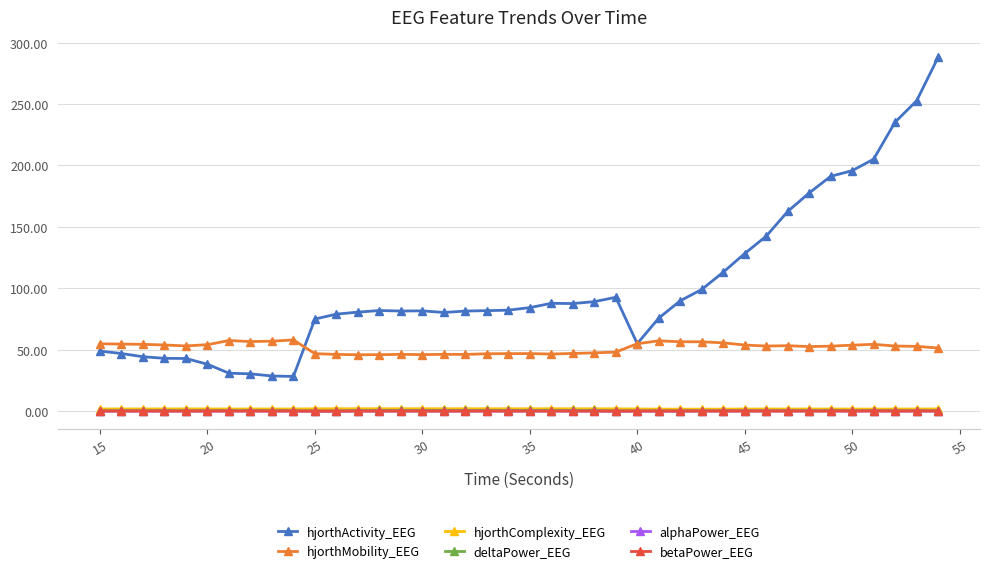

True or false: hjorthComplexity_EEG and alphaPower_EEG cross at least once.

False